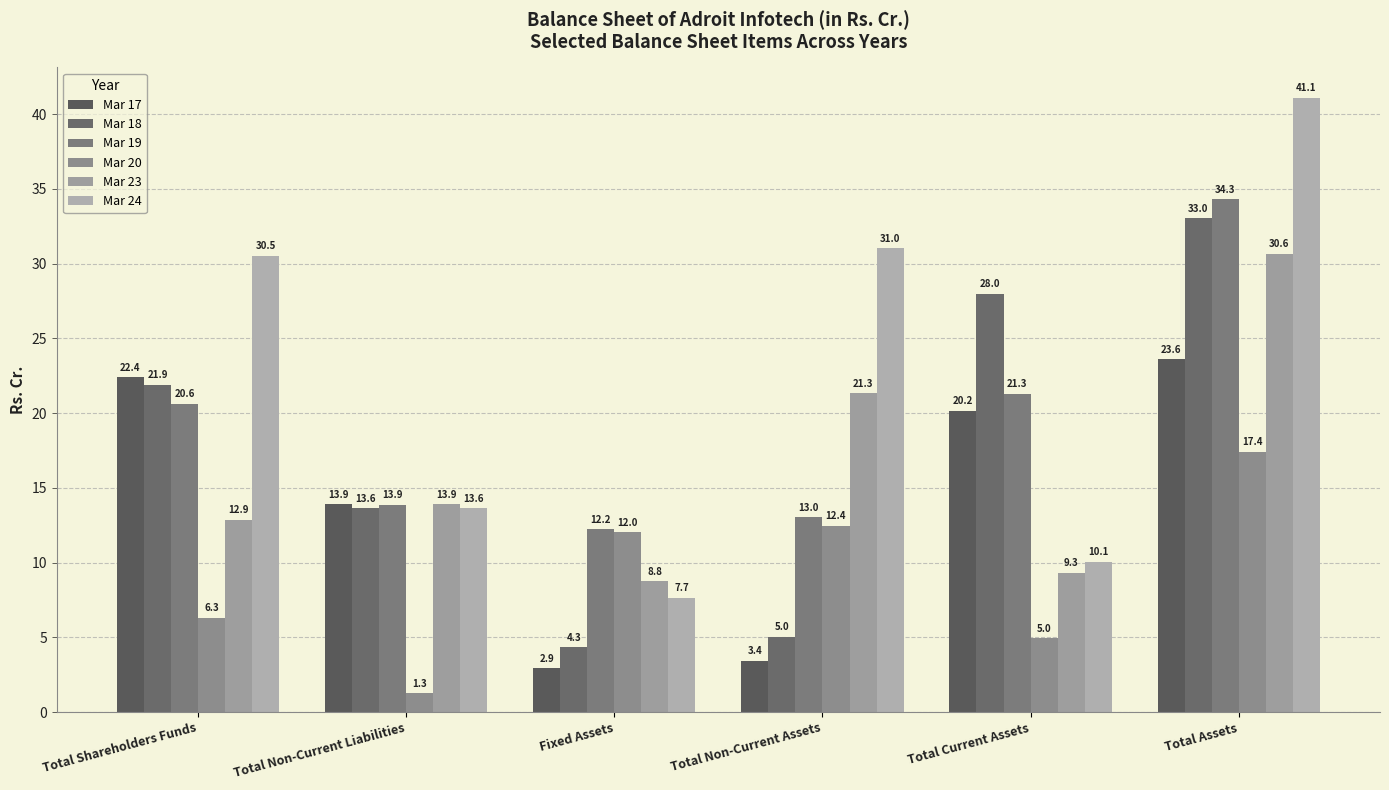

What is the label of the 2nd bar from the right?

Total Current Assets